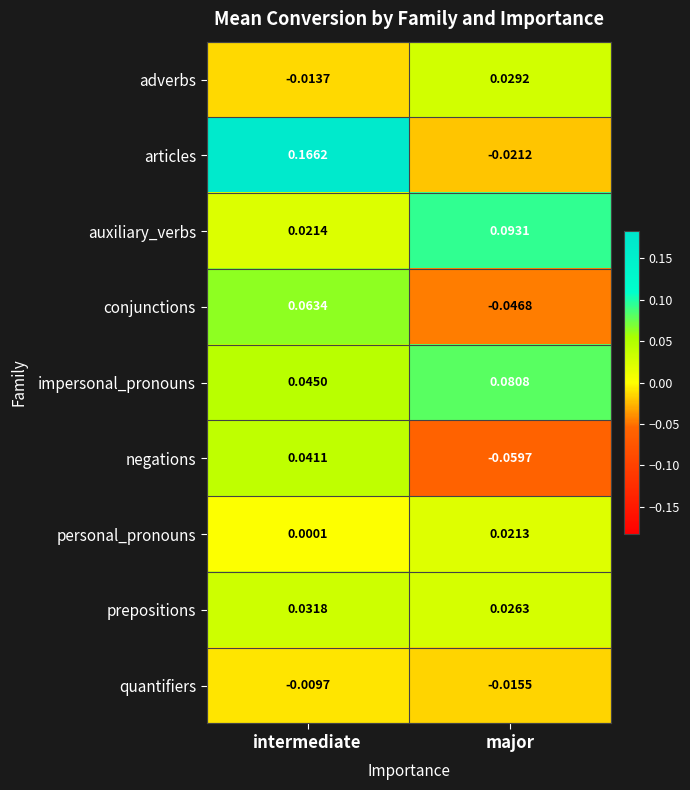

Is the value of adverbs at intermediate greater than the value of prepositions at major?

No